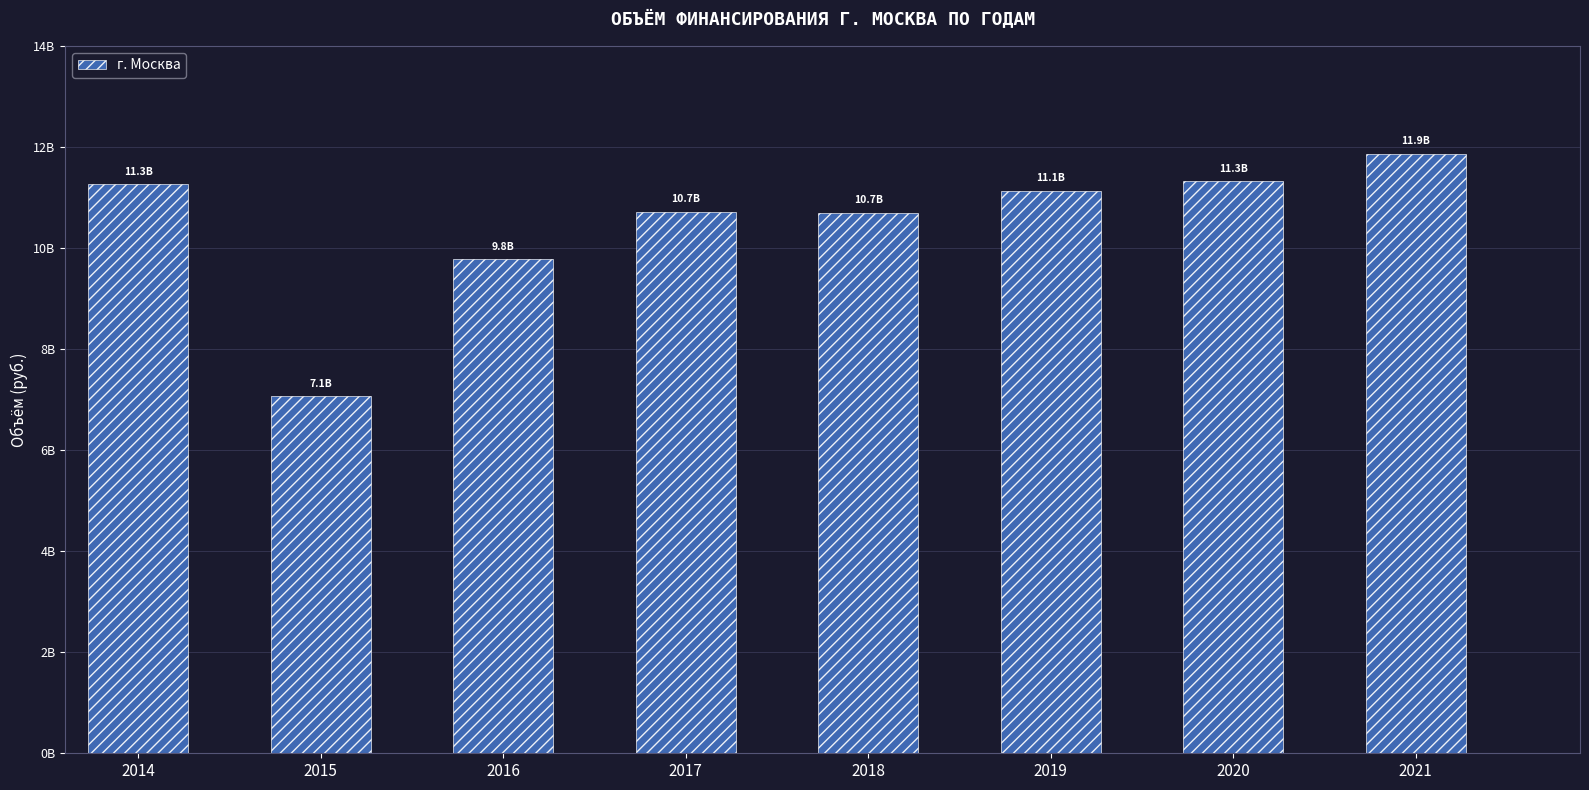

Are the bars horizontal?

No